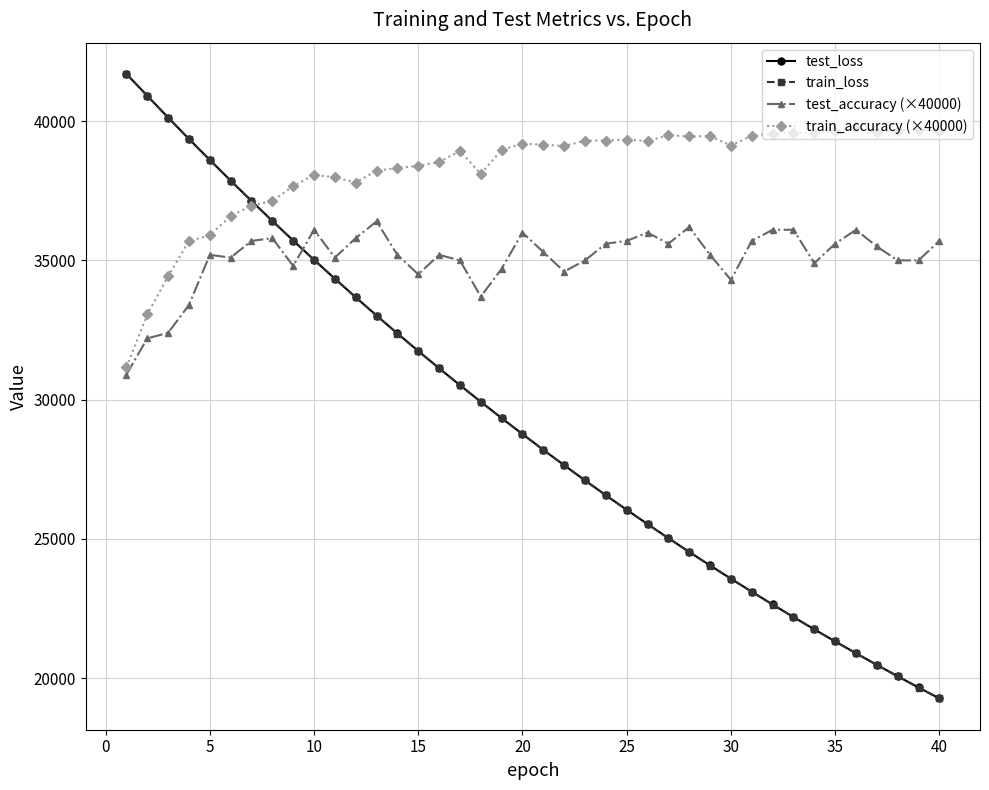

What is the sum of all test_accuracy (×40000) values?

1402400.0